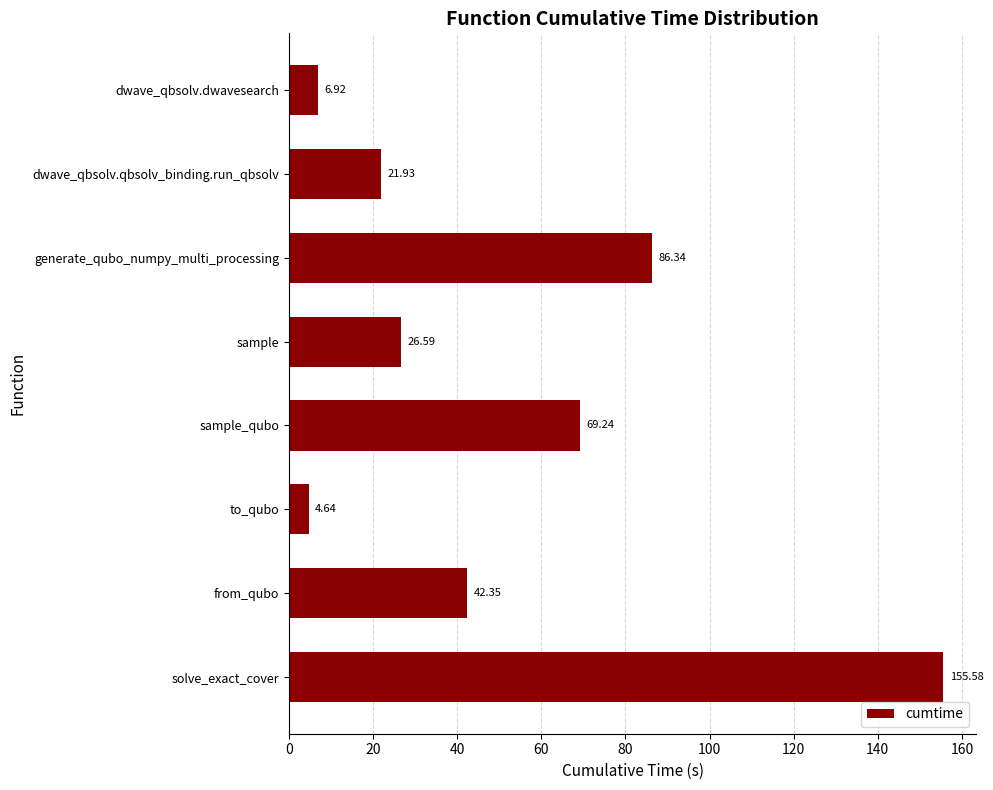

Where is the data nearest to the value 80?

generate_qubo_numpy_multi_processing